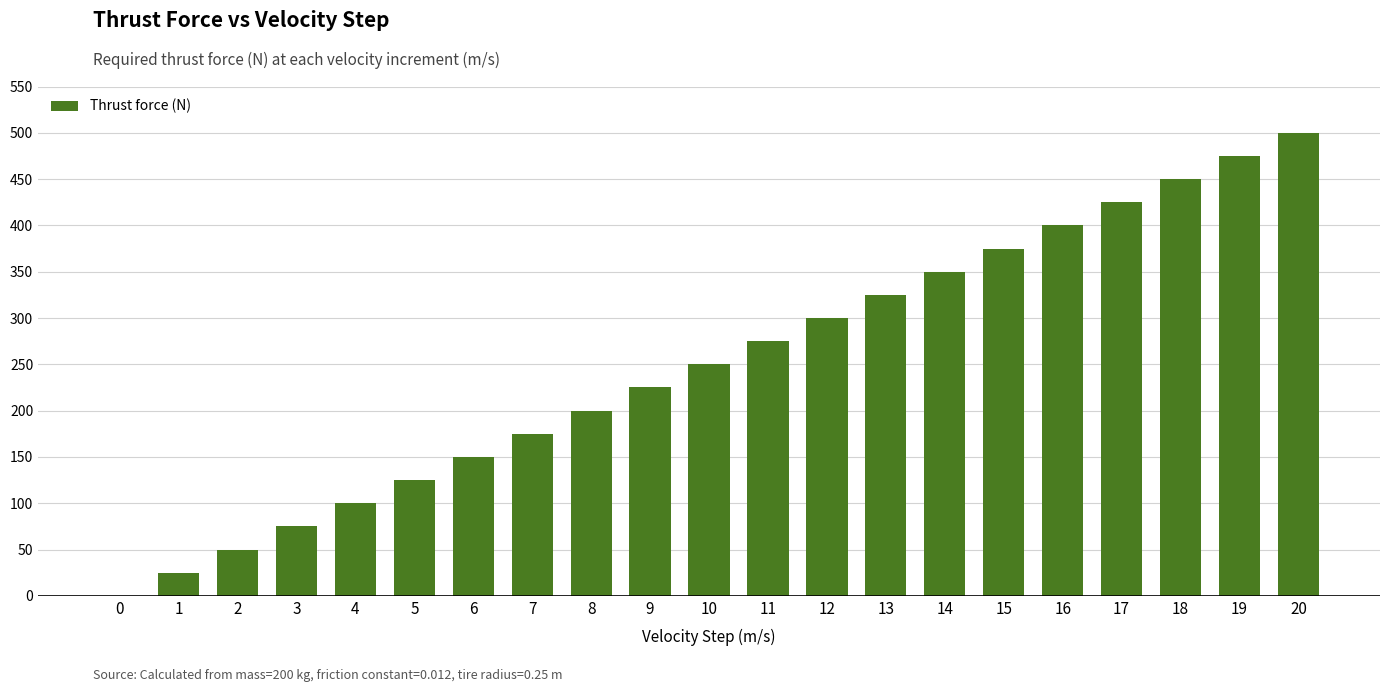

What is the difference between the values at 14 and 6?

200